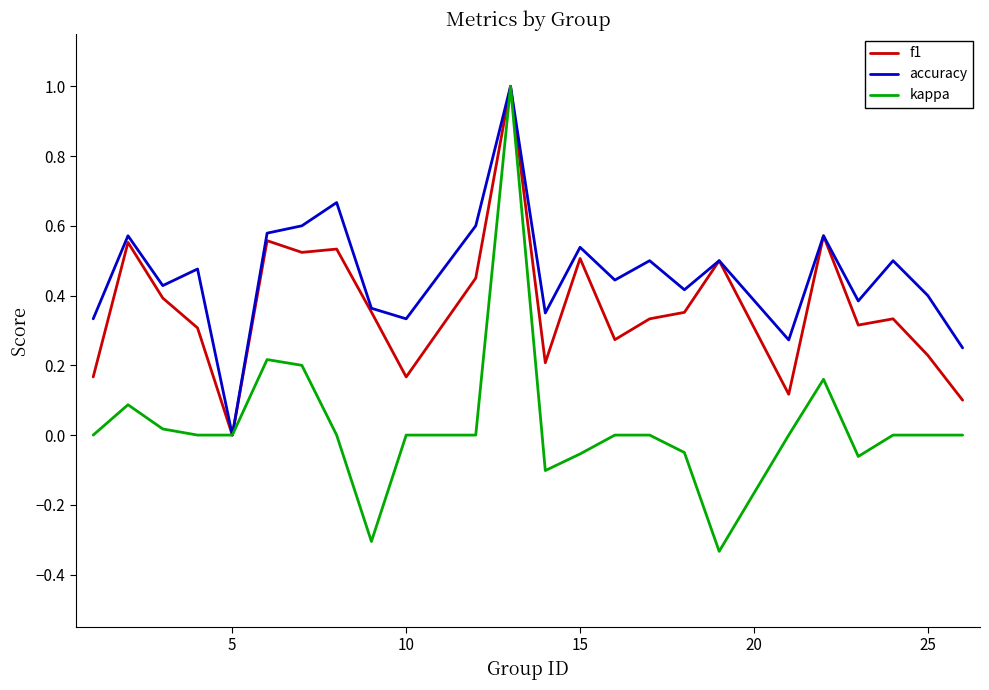

List the series in order of their overall mean, highest first.

accuracy, f1, kappa